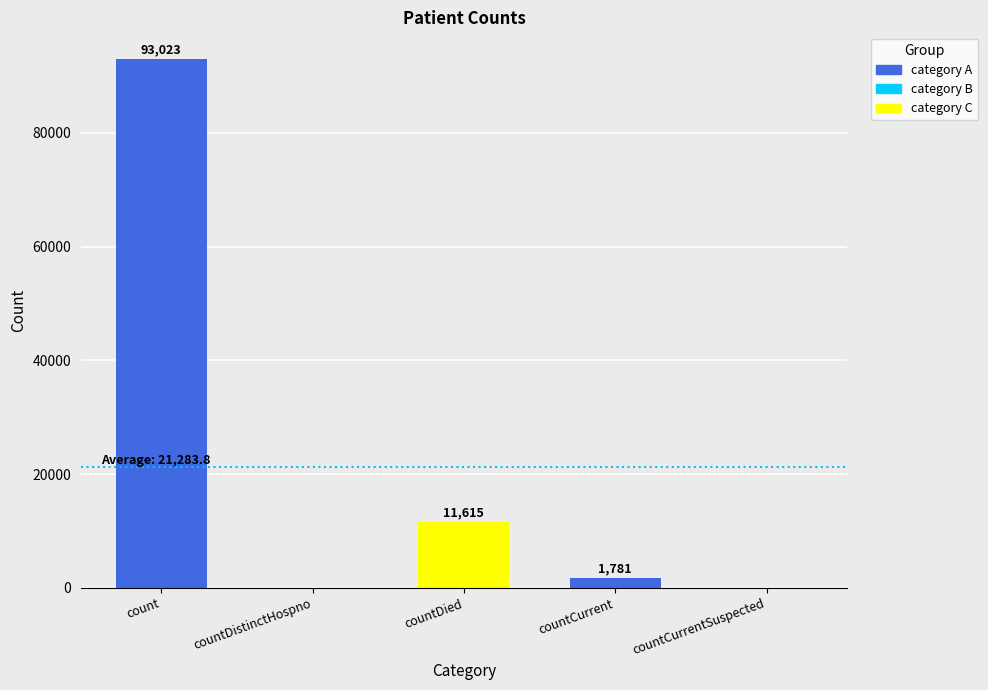

At which label is the value closest to 46511?

countDied